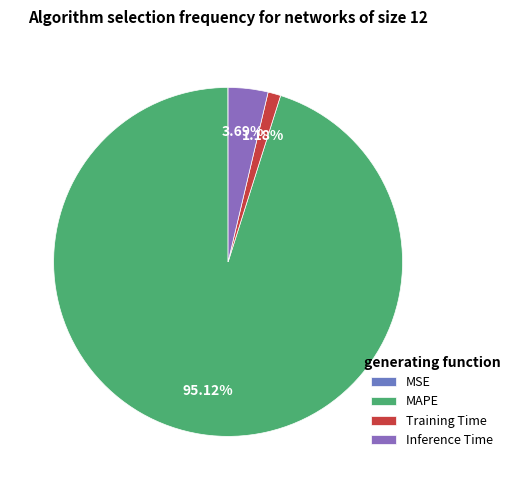

Is Training Time the majority of the pie?

No